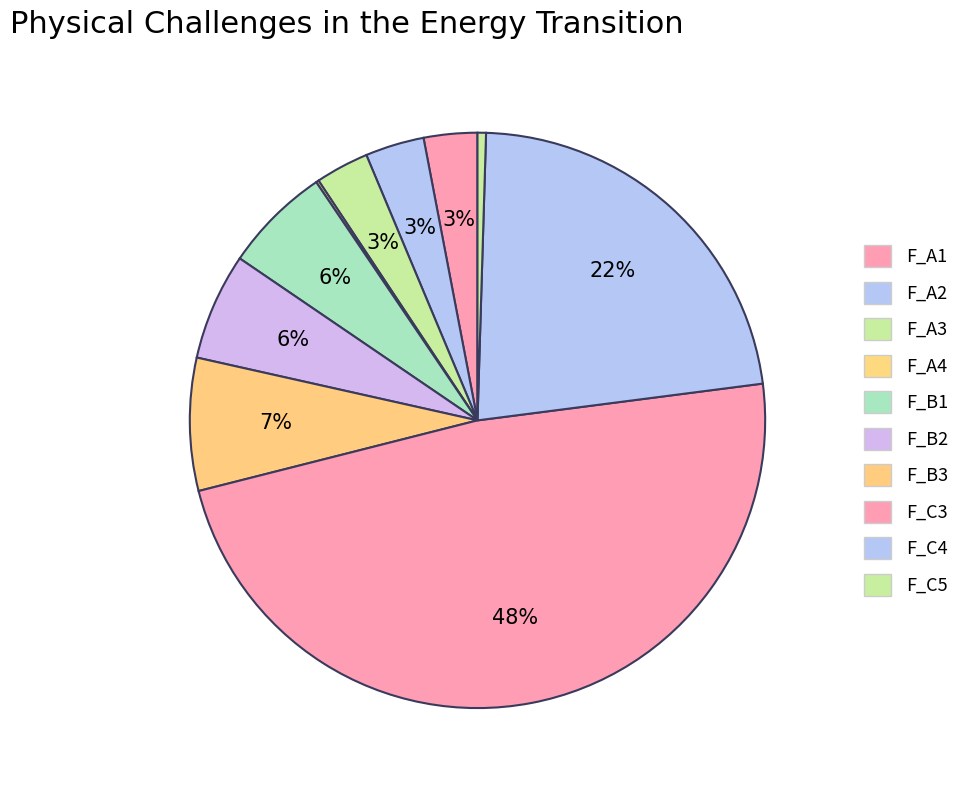

What is the largest slice in the pie chart?

F_C3